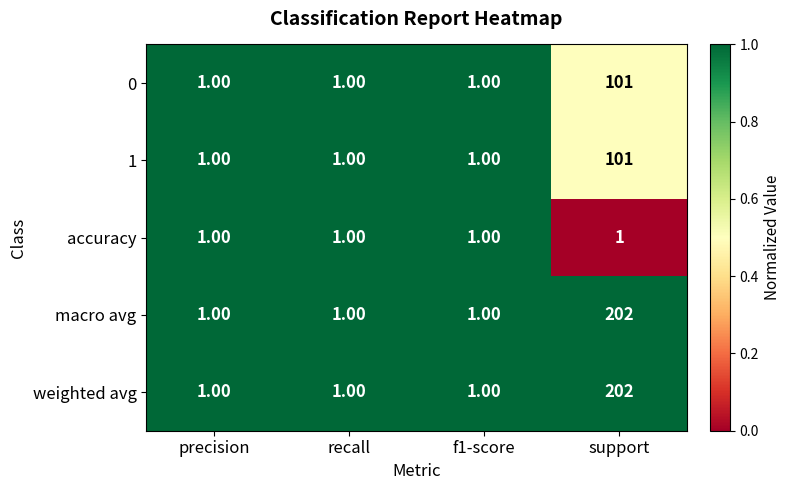

Count the number of data series in this chart.

5